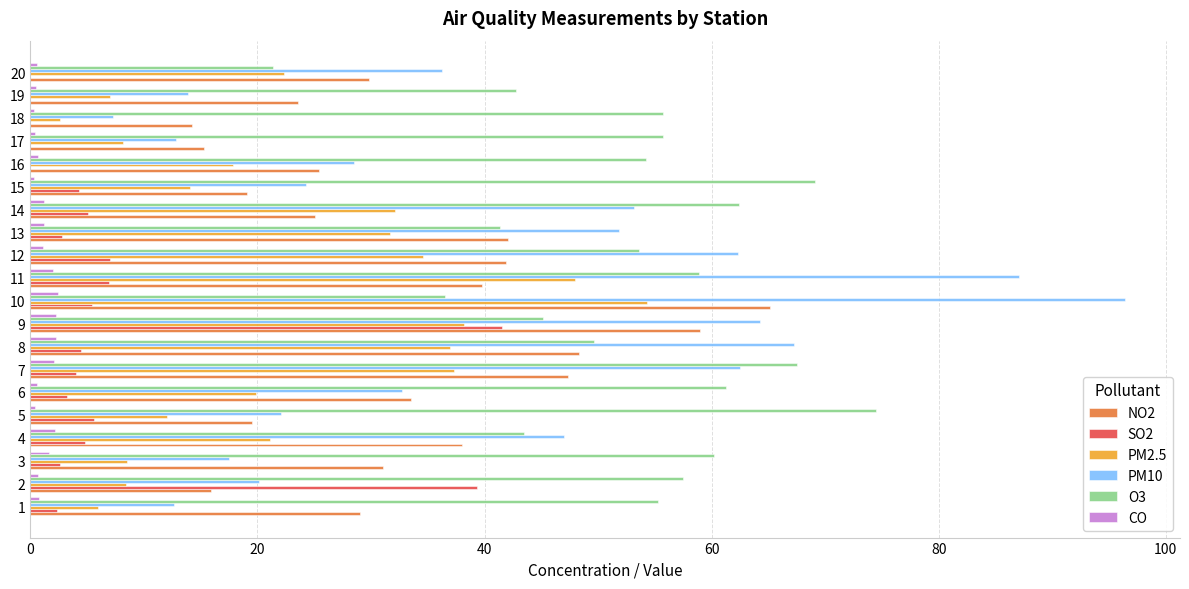

Which series has the largest total across all categories?

O3